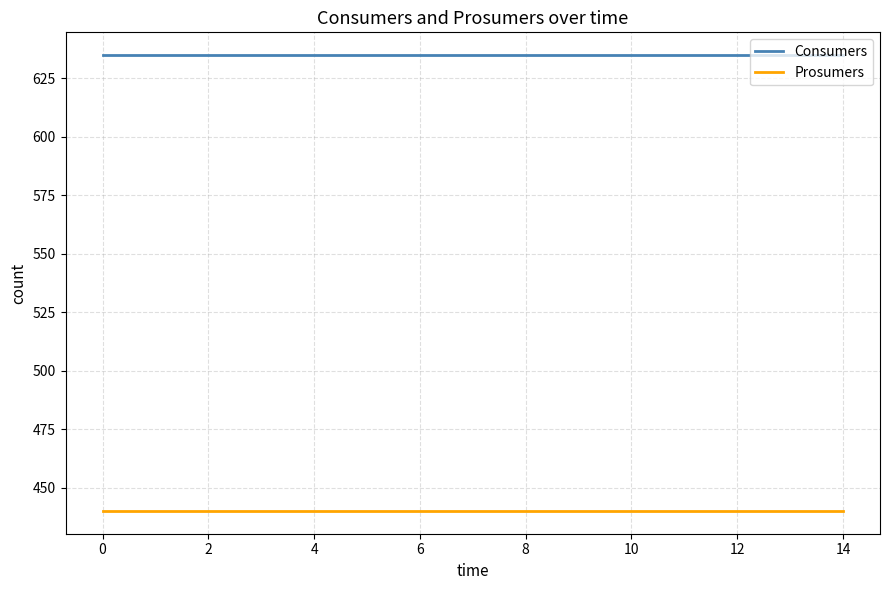

What is the maximum value for Prosumers?

440